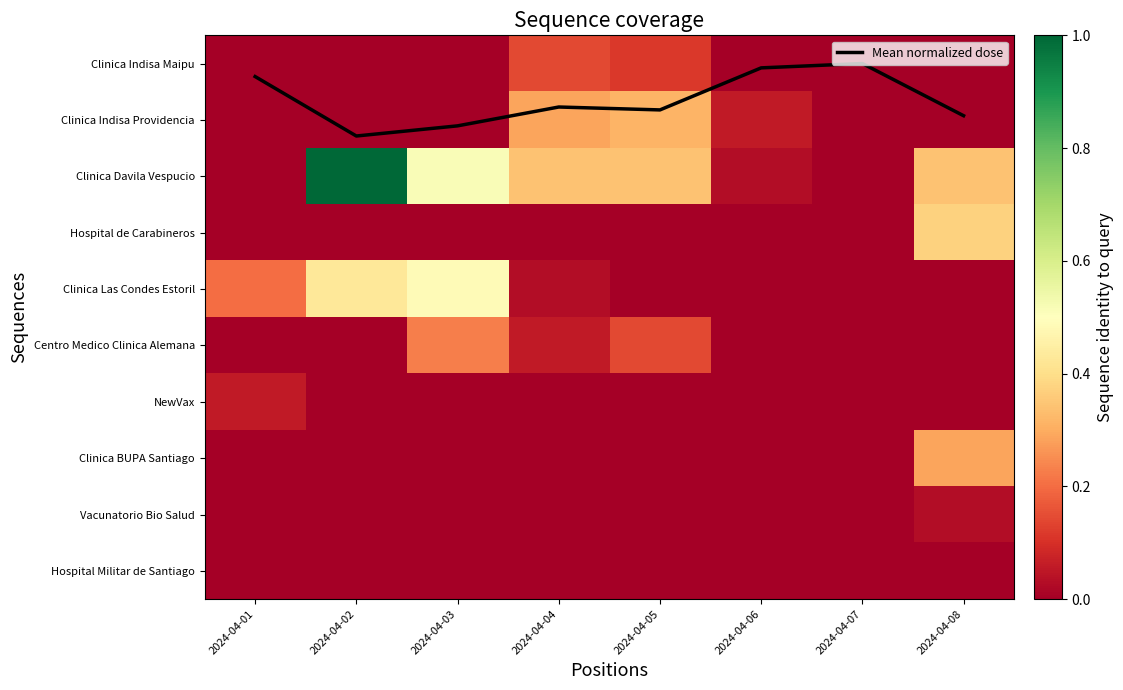

What is the average value of the Centro Medico Clinica Alemana series?

0.1